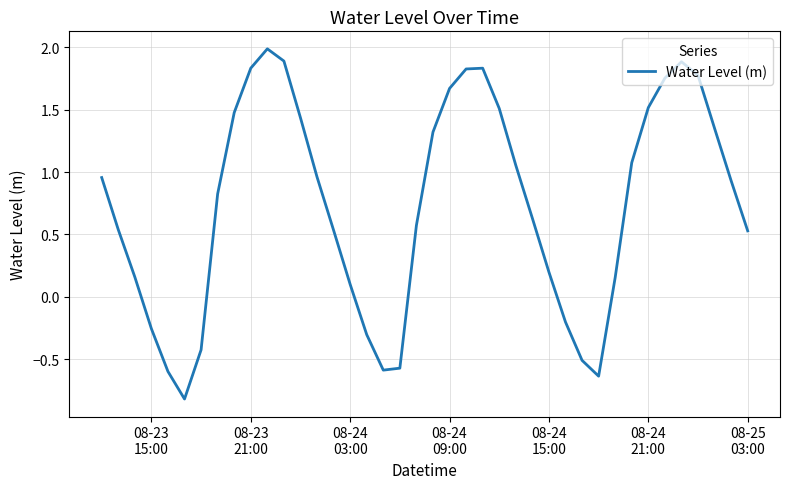

What is the smallest value displayed?

-0.8